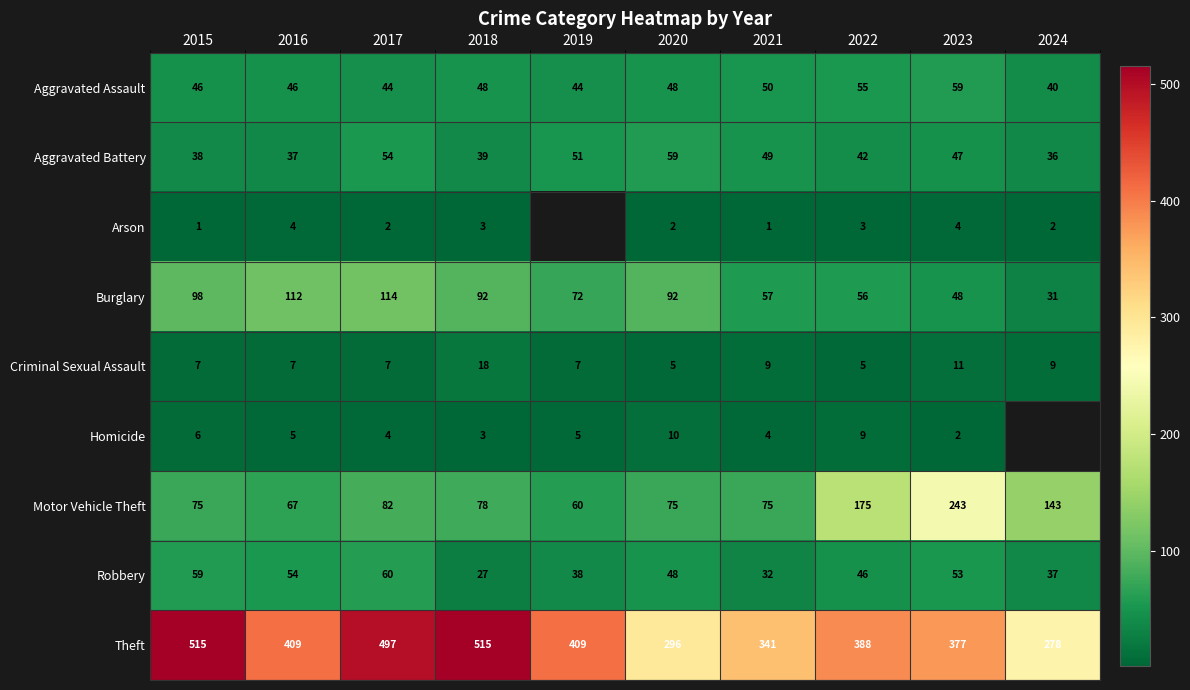

The value of Motor Vehicle Theft at 2017 is 82. True or false?

True